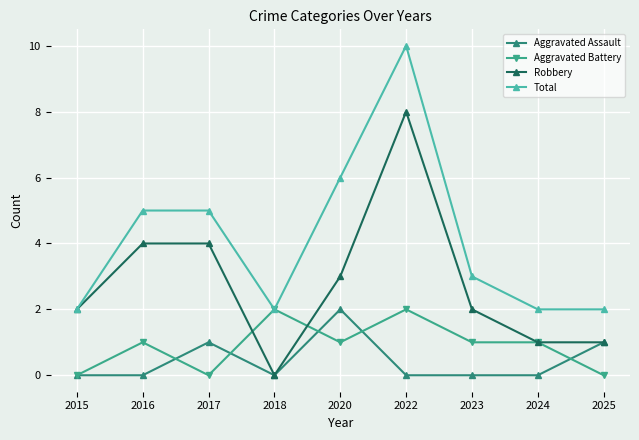

What is the difference between the maximum and minimum values in the Aggravated Battery series?

2